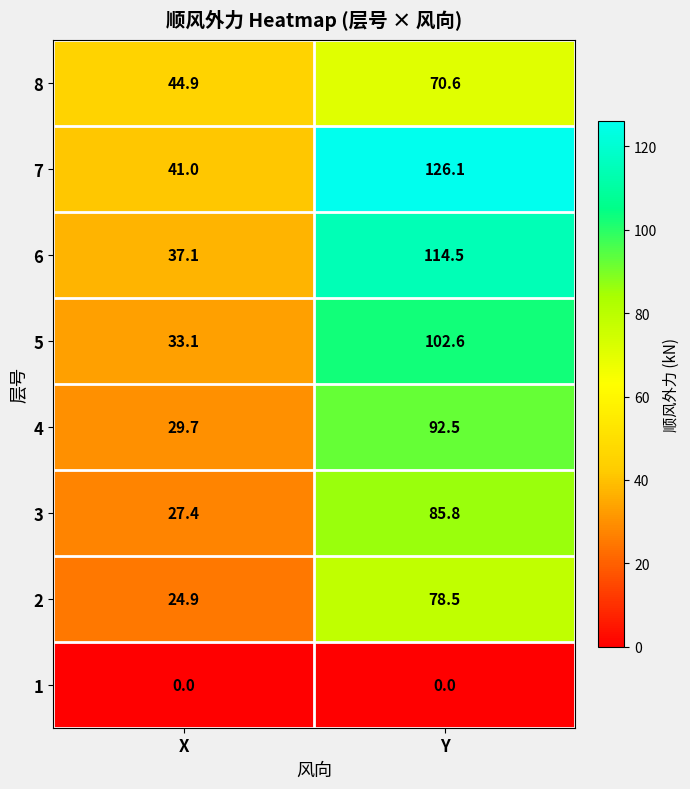

What is the total value across all series at Y?

670.6